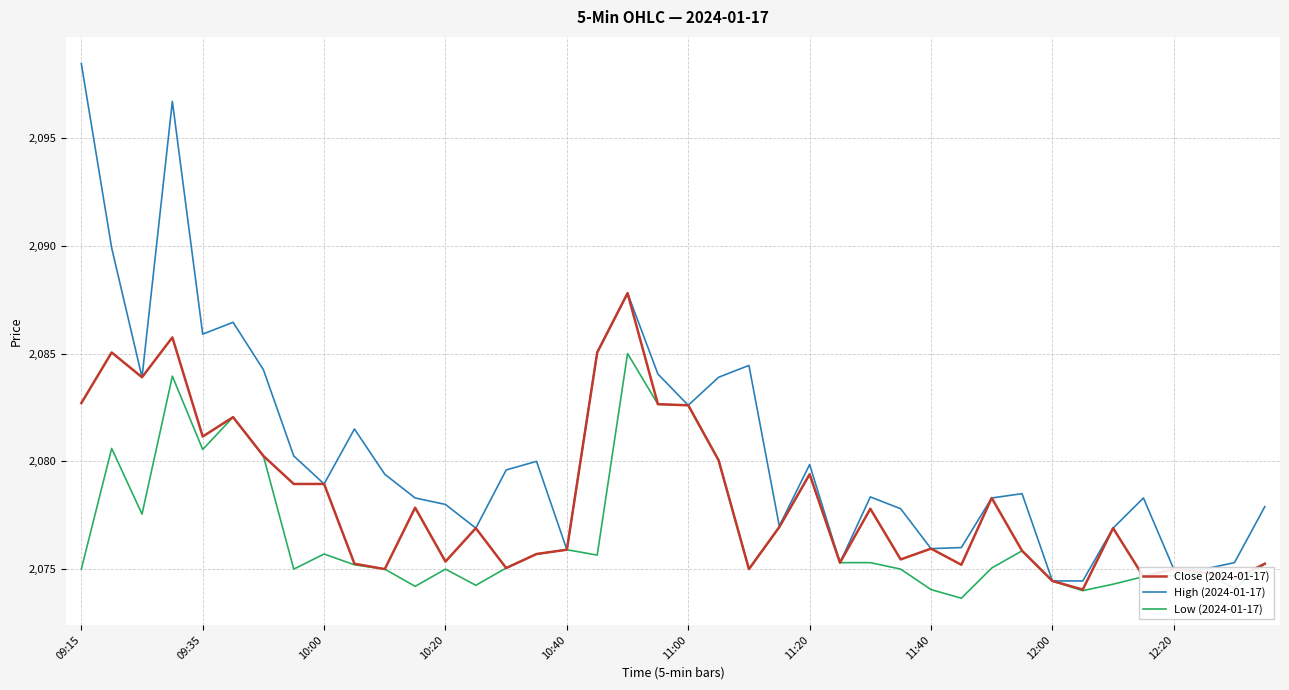

Which series has the widest spread of values?

High (2024-01-17)